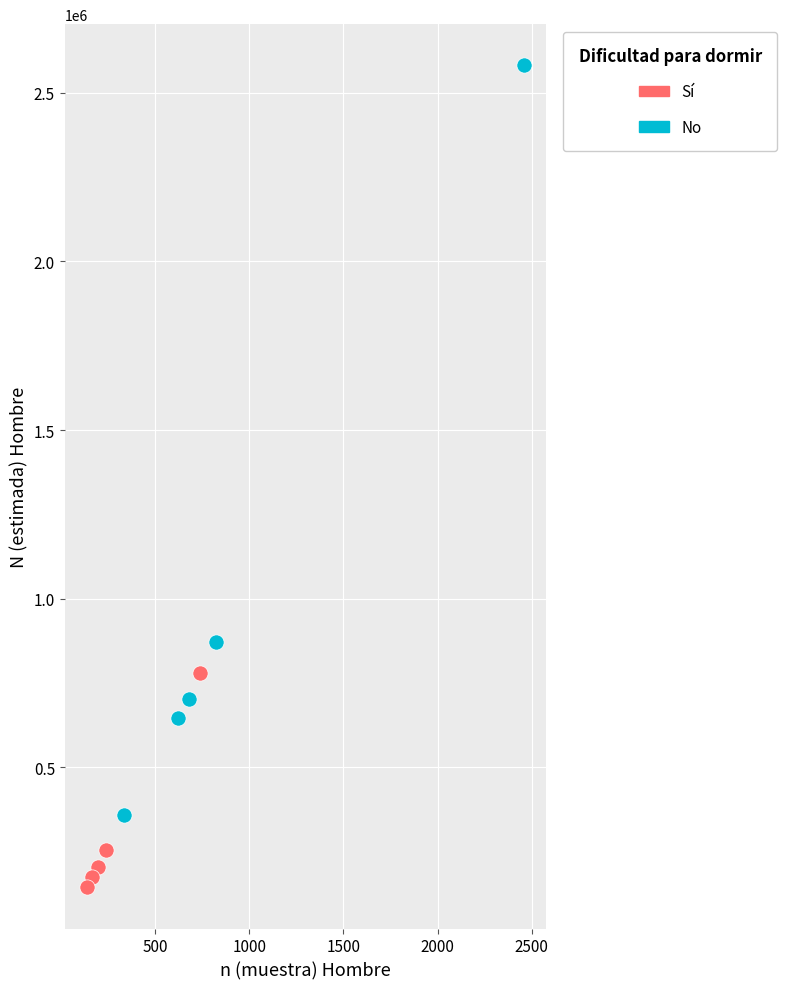

Which series reaches the maximum Y coordinate?

No